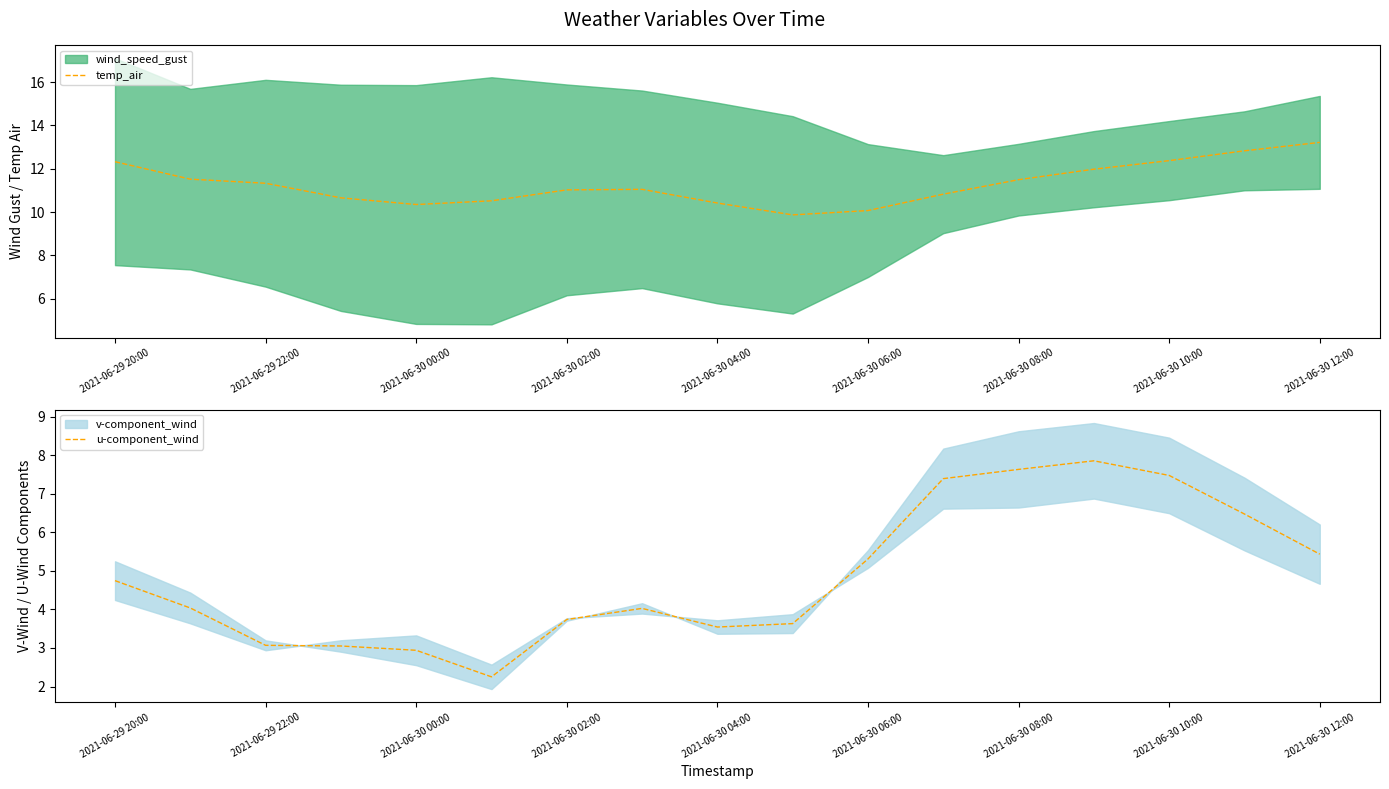

True or false: u-component_wind and temp_air intersect in this chart.

False